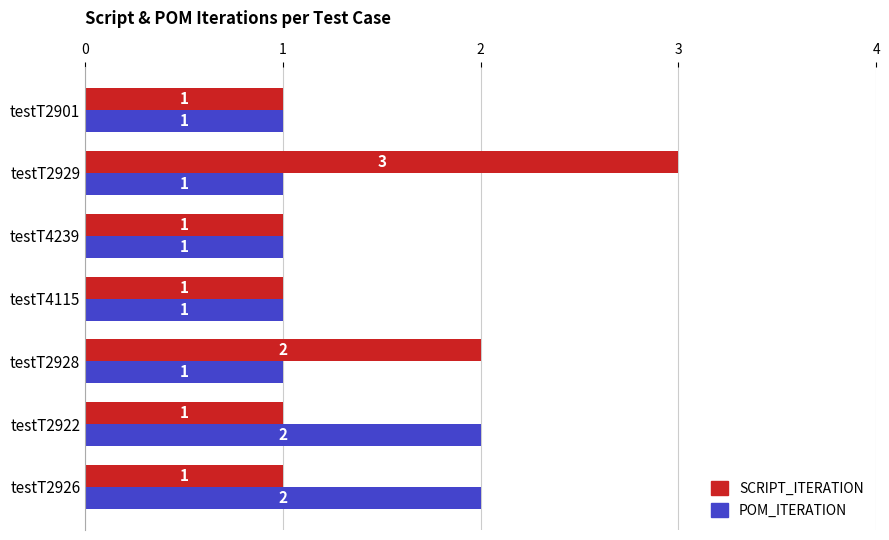

What is the average value of the POM_ITERATION series?

1